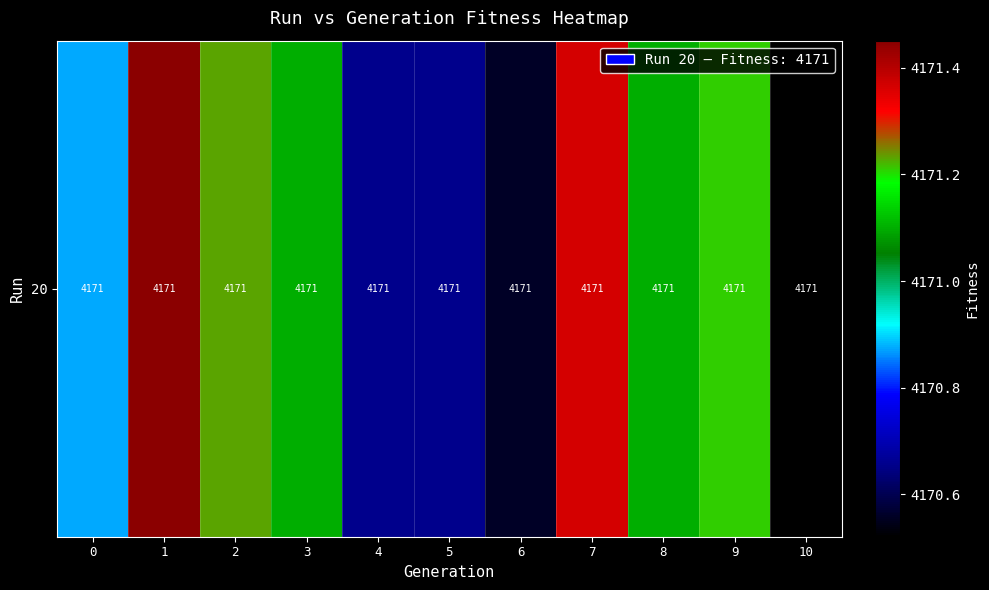

Reading left to right, transcribe all the data shown in this chart.

0=4170.9	1=4171.5	2=4171.2	3=4171.1	4=4170.7	5=4170.7	6=4170.6	7=4171.4	8=4171.1	9=4171.2	10=4170.5